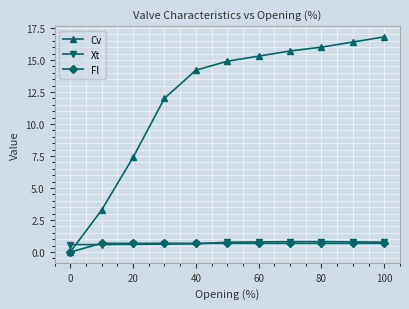

What is the value of the Cv point at the 4th from the left?

12.0